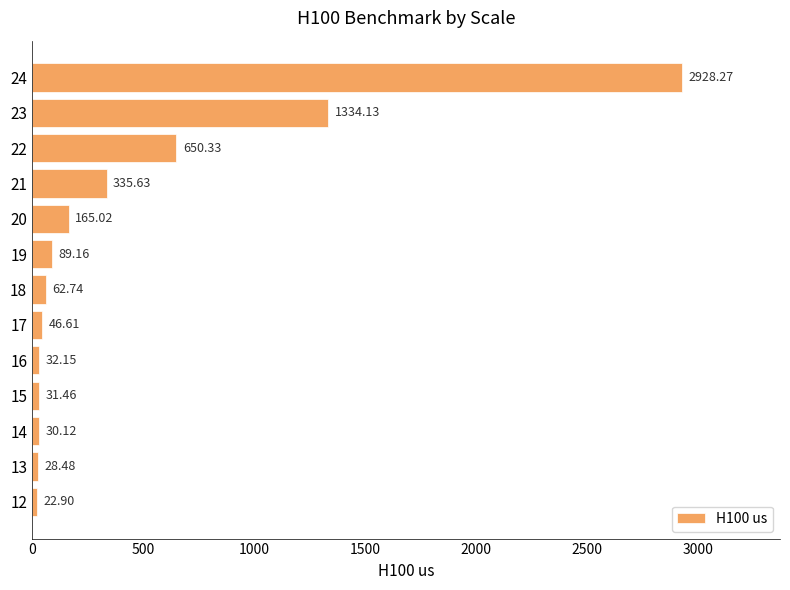

List the labels in order of value, largest first.

24, 23, 22, 21, 20, 19, 18, 17, 16, 15, 14, 13, 12